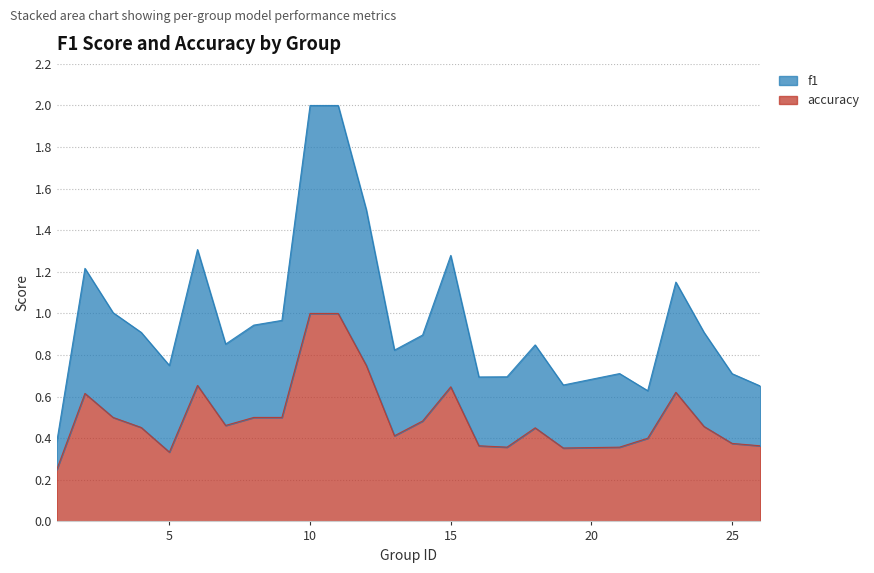

At which category does accuracy reach its first local valley?

5